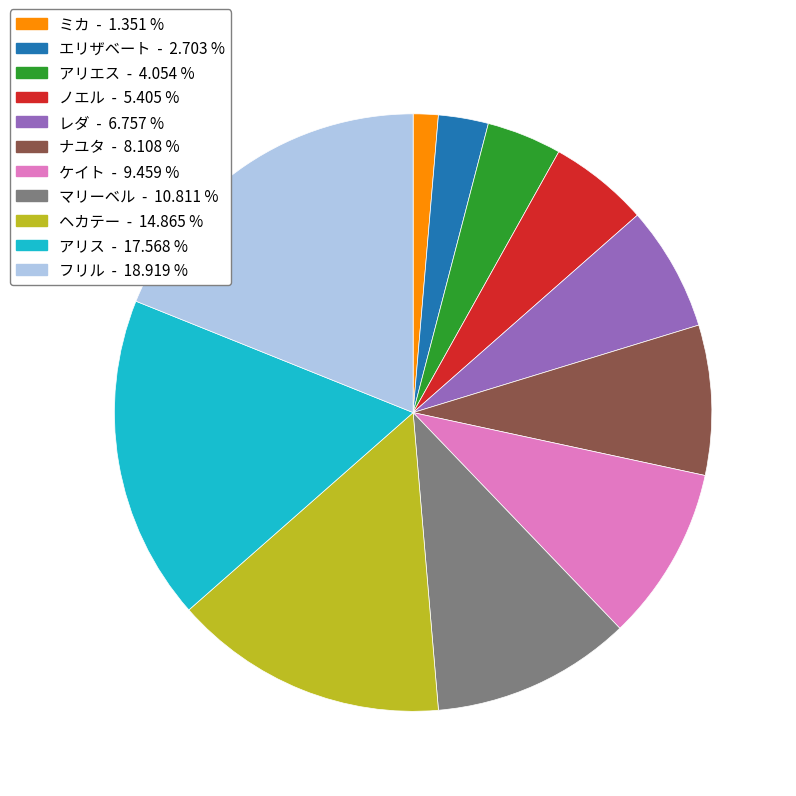

Do ミカ and フリル together represent more than half of the pie?

No